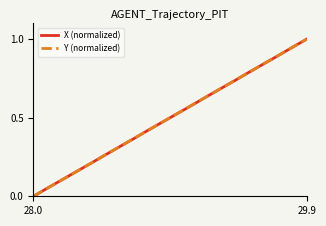

What is the maximum value for Y (normalized)?

1.0